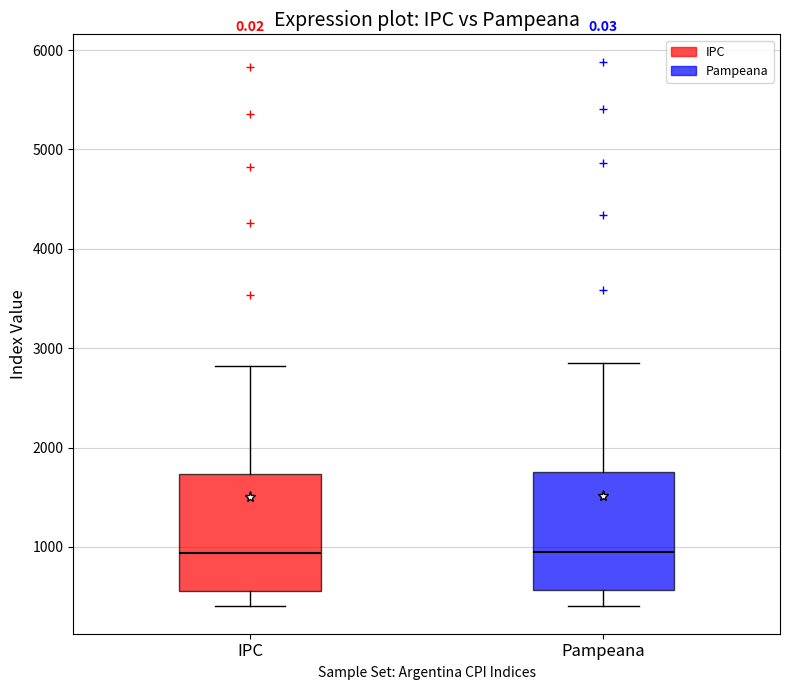

Where does the upper whisker of the box for Pampeana end on the y-axis? The values are not printed on the chart, so give them approximately, as read against the axis.

2900